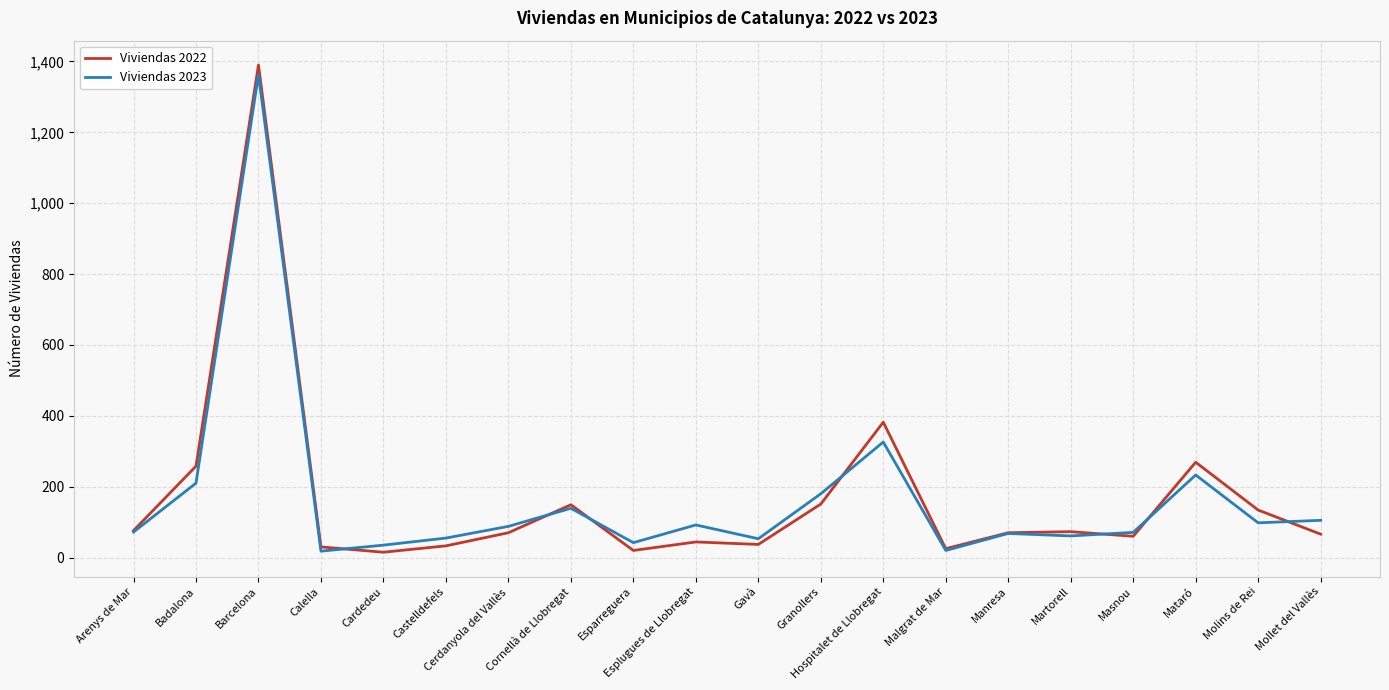

Is the value of Viviendas 2023 at Granollers greater than the value of Viviendas 2022 at Masnou?

Yes